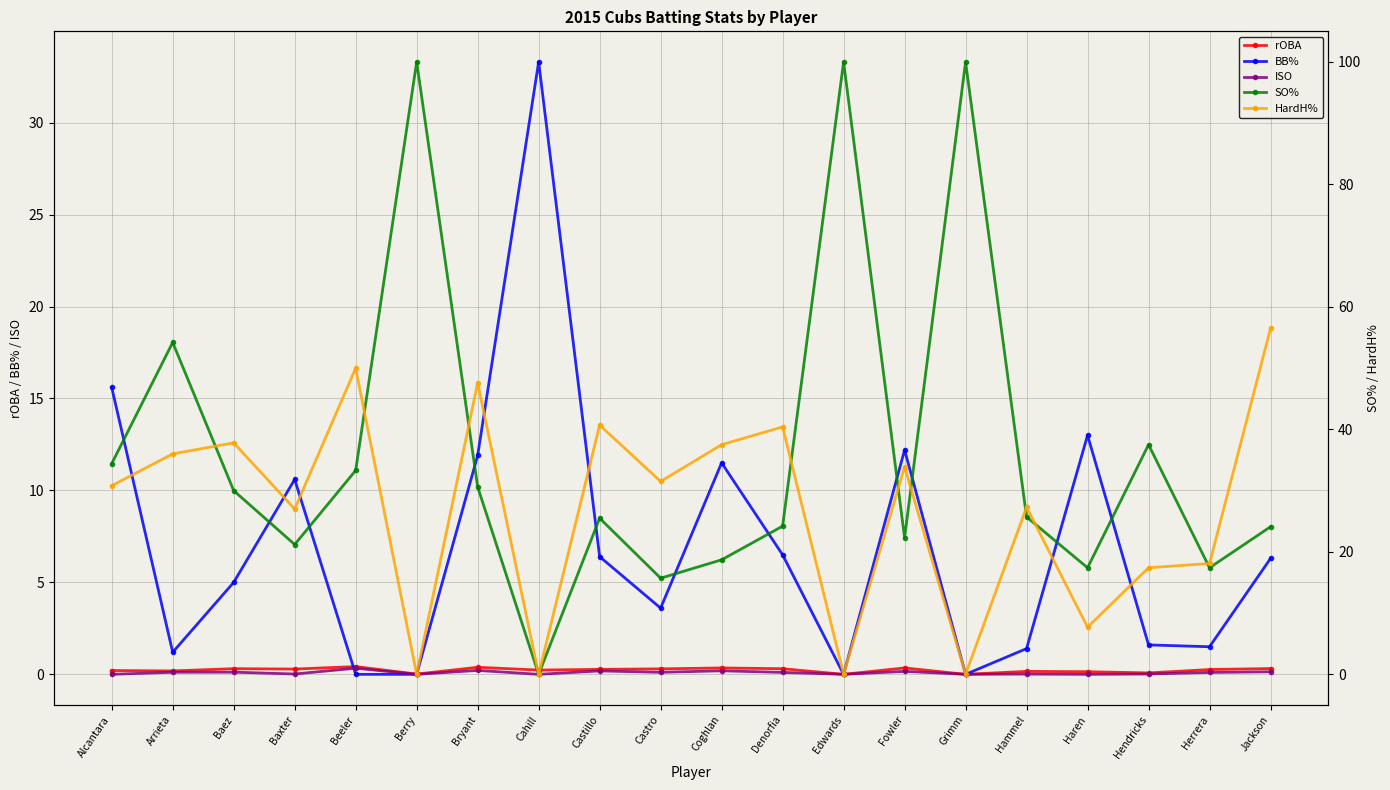

Is it true that BB% equals 1.2 at Arrieta?

True